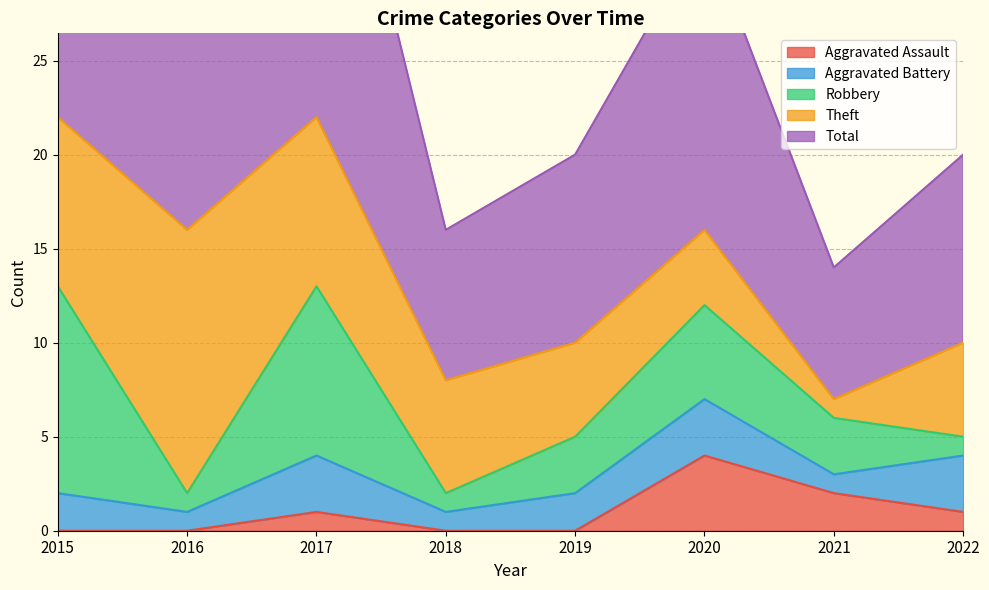

What is the maximum value for Robbery?

11